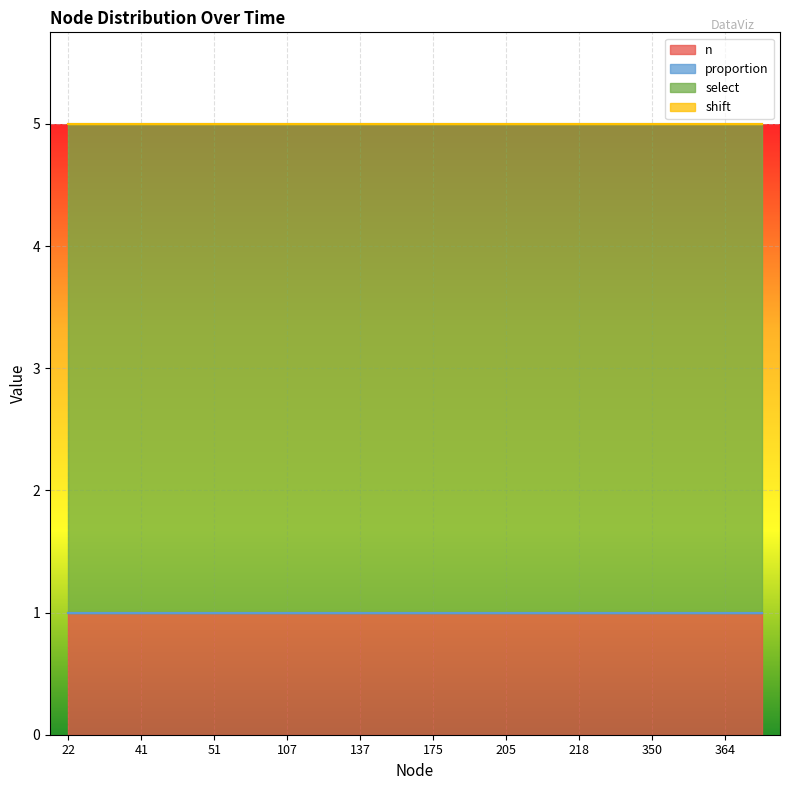

True or false: proportion and select cross at least once.

False